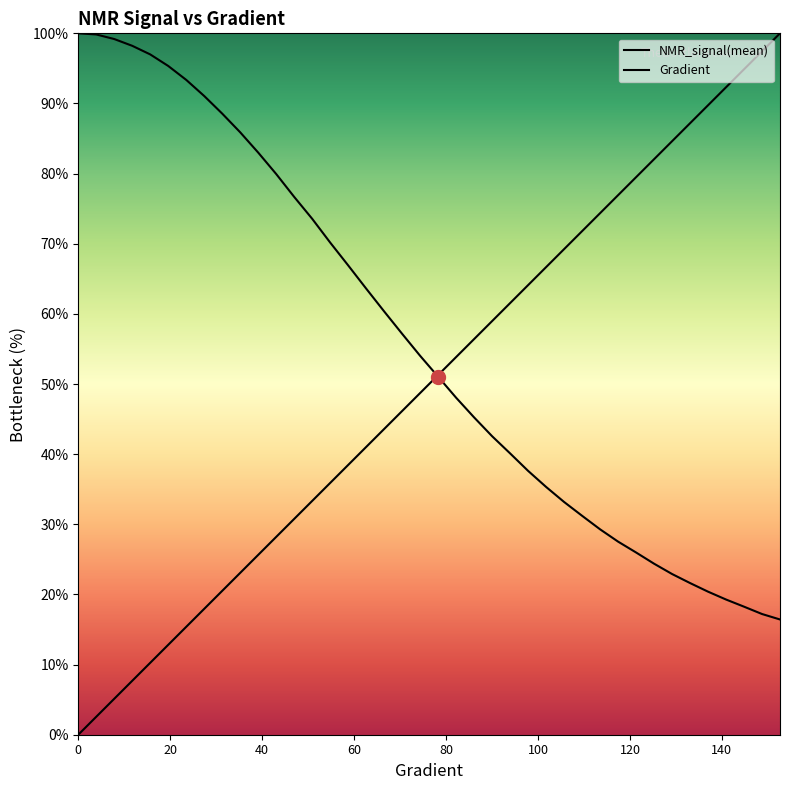

How many lines are shown in the chart?

2